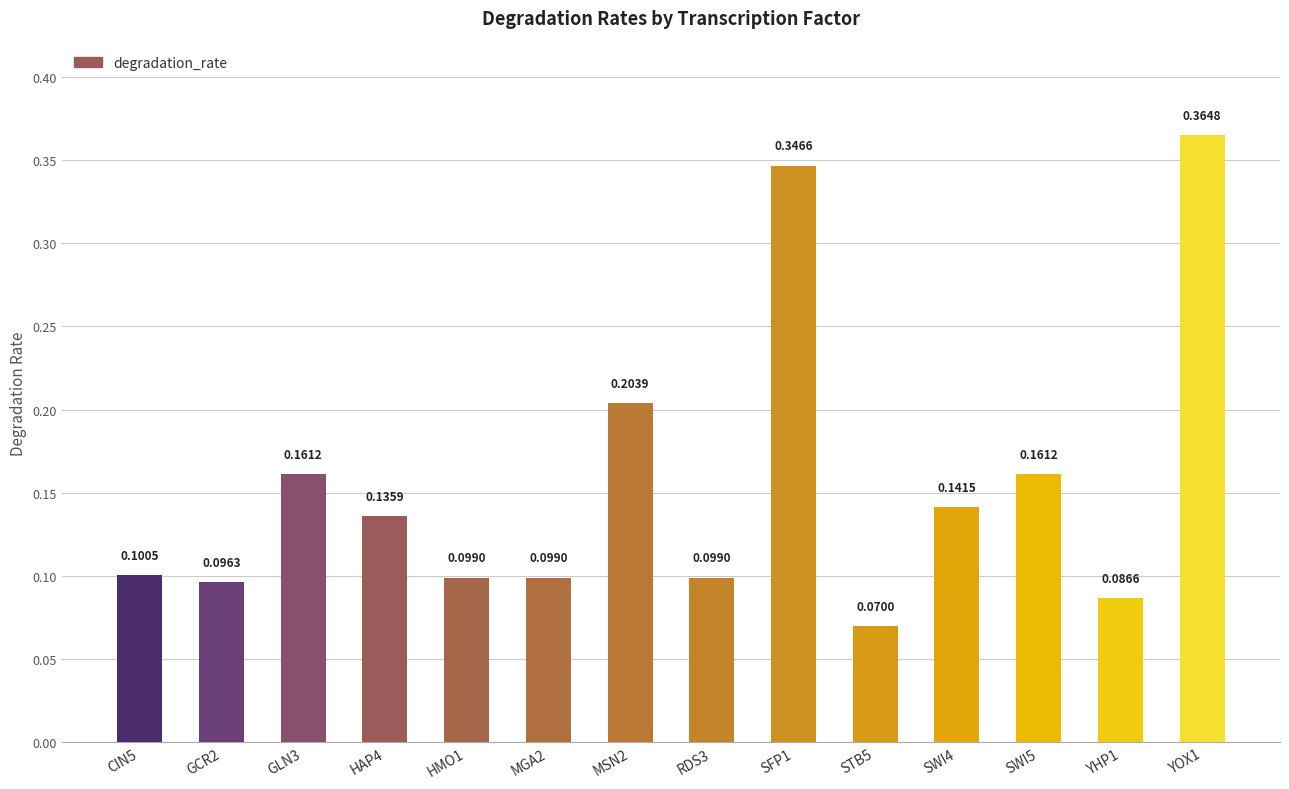

What is the label of the 8th bar from the right?

MSN2